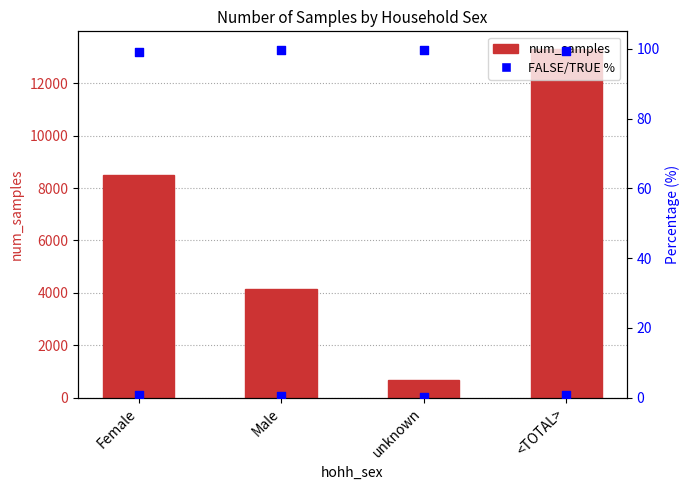

Is the value of num_samples at Male greater than the value of TRUE % at <TOTAL>?

Yes